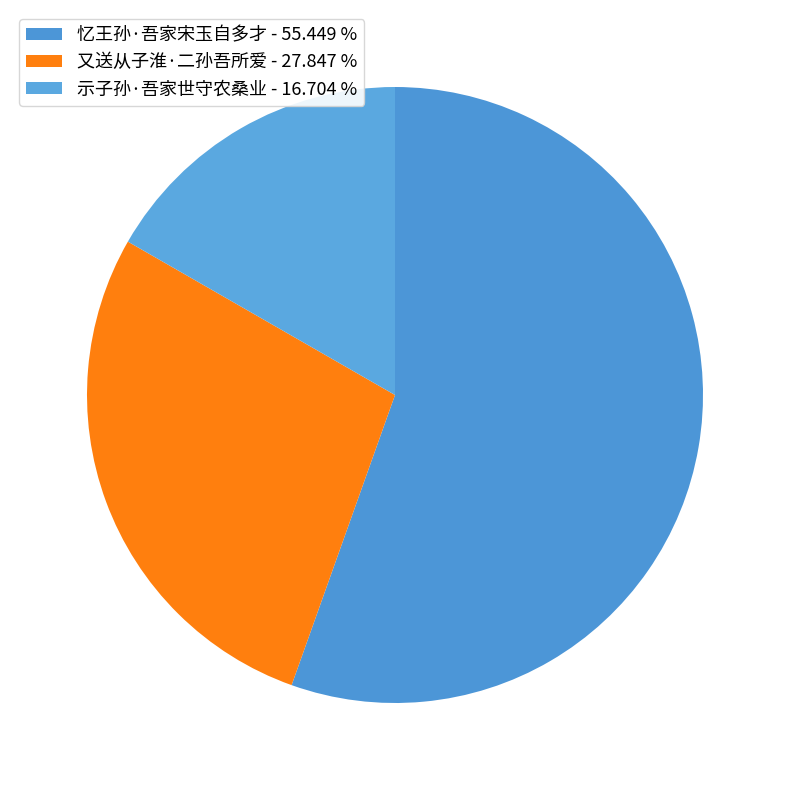

Rank the categories by value from highest to lowest.

忆王孙·吾家宋玉自多才, 又送从子淮·二孙吾所爱, 示子孙·吾家世守农桑业